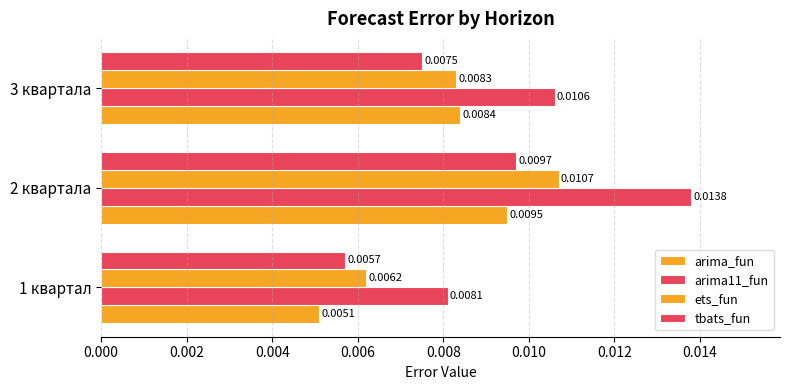

How many distinct data groups are displayed?

4